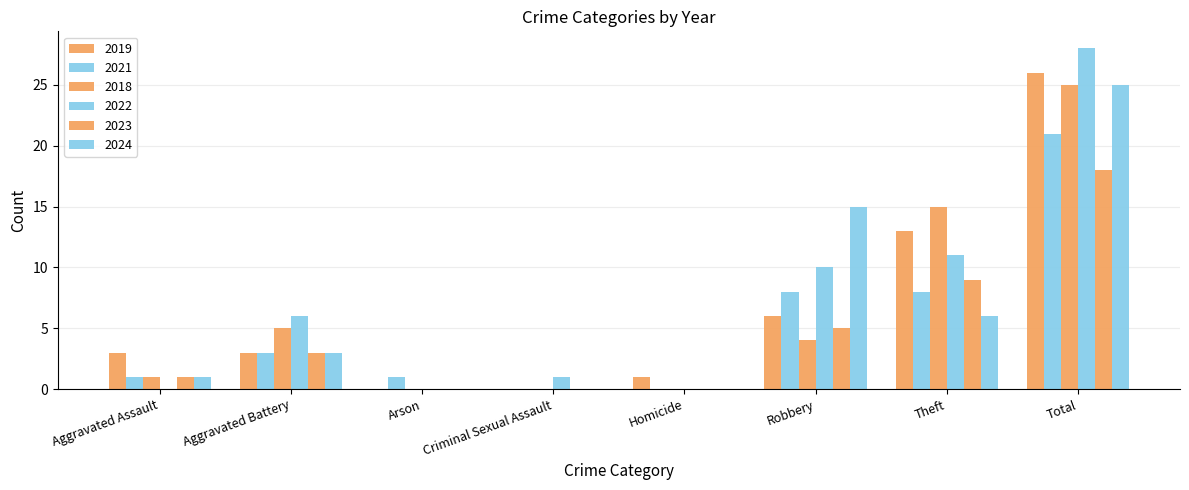

Is it true that 2021 equals -12 at Criminal Sexual Assault?

False